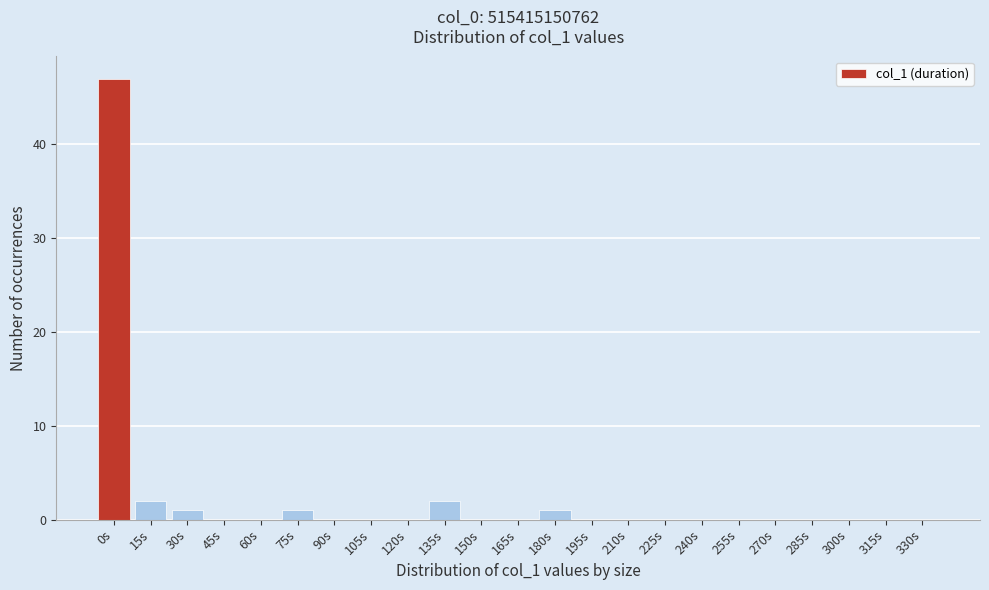

Reading left to right, transcribe all the data shown in this chart.

0s=47	15s=2	30s=1	45s=0	60s=0	75s=1	90s=0	105s=0	120s=0	135s=2	150s=0	165s=0	180s=1	195s=0	210s=0	225s=0	240s=0	255s=0	270s=0	285s=0	300s=0	315s=0	330s=0